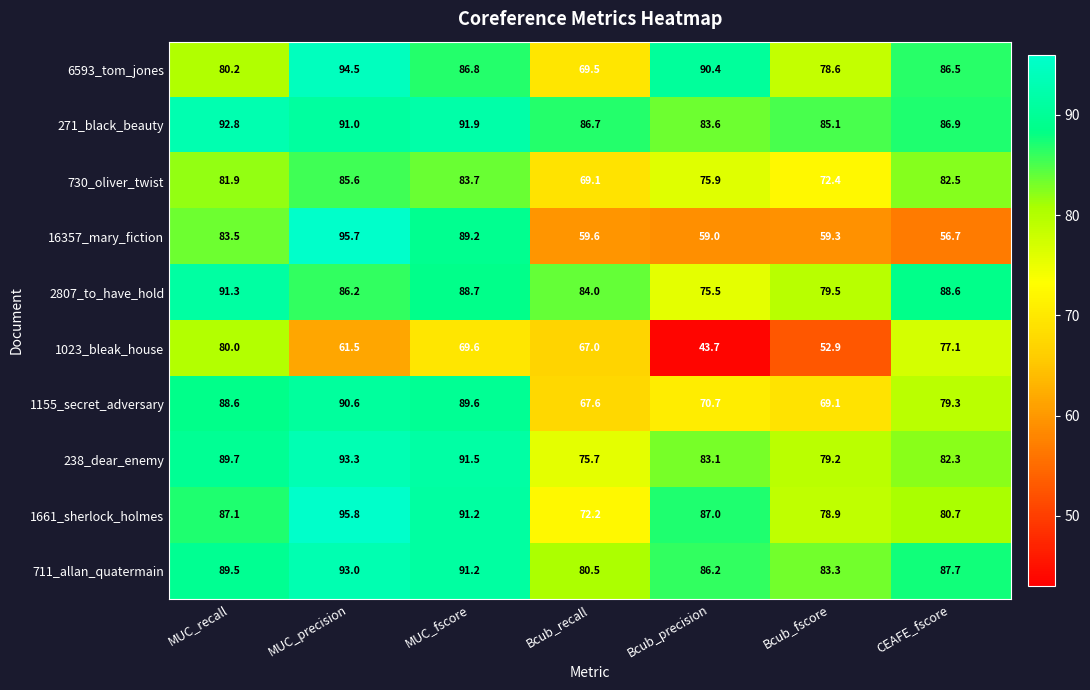

At which category does the chart reach its peak across all series?

MUC_precision